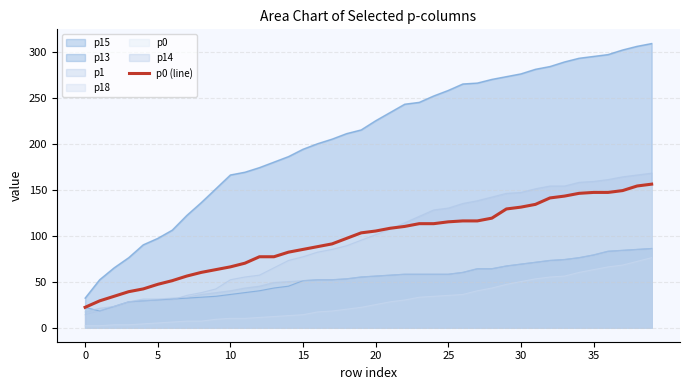

Reading right to left, extract all data points from this chart.

156	154	149	147	147	146	143	141	134	131	129	119	116	116	115	113	113	110	108	105	103	97	91	88	85	82	77	77	70	66	63	60	56	51	47	42	39	34	29	22